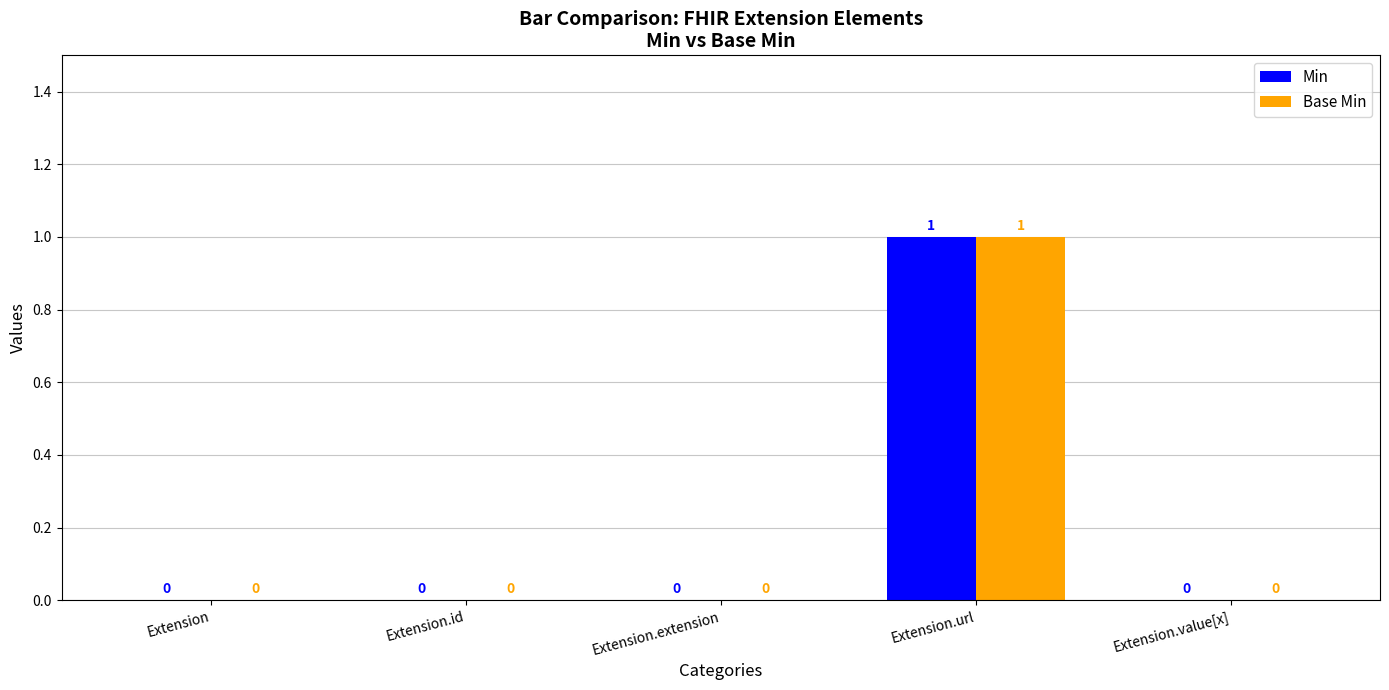

At which category is the sum across all series the highest?

Extension.url